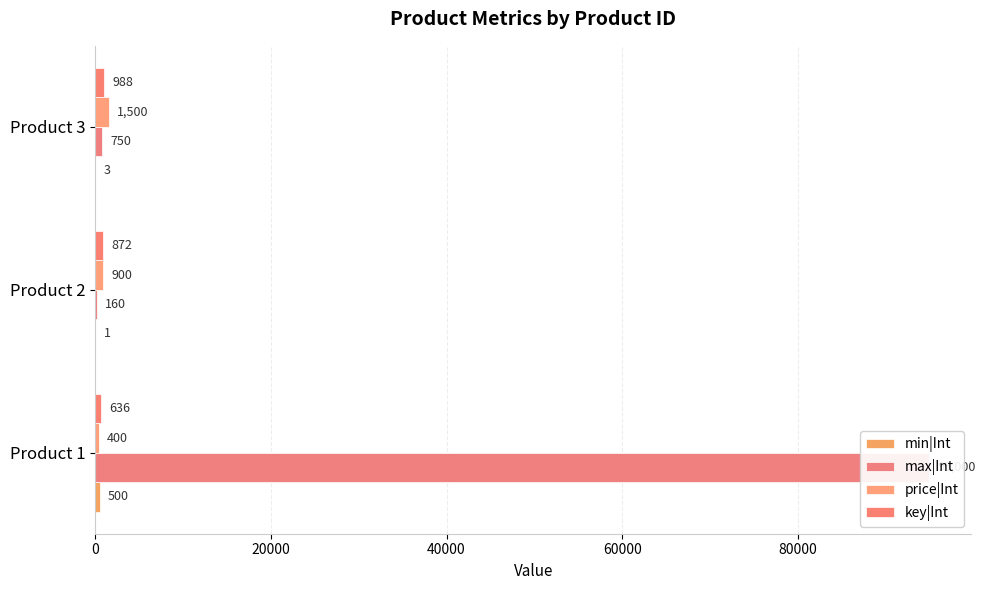

At Product 1, list the series in order from smallest to largest.

price|Int, min|Int, key|Int, max|Int